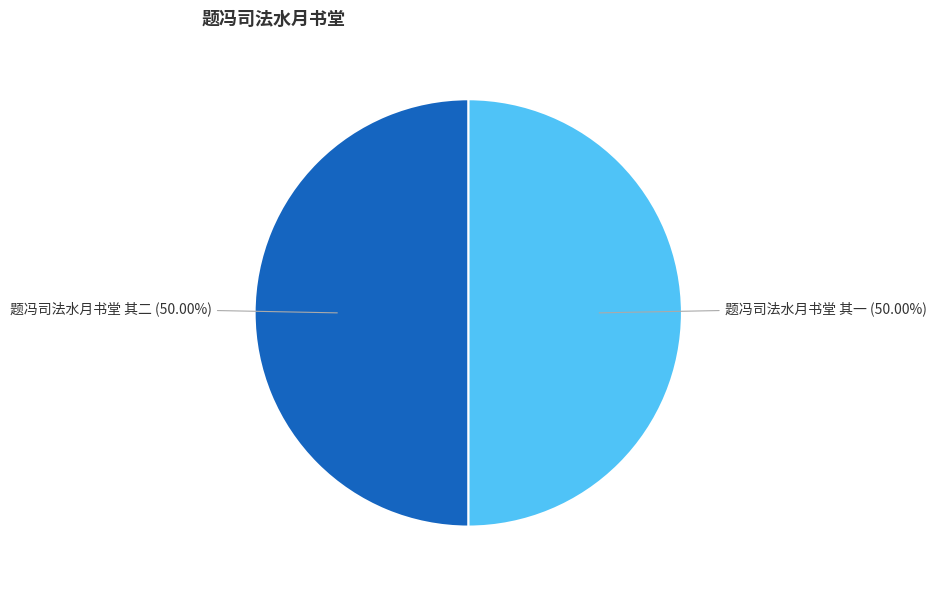

To the nearest percent, what is the average slice percentage?

50%